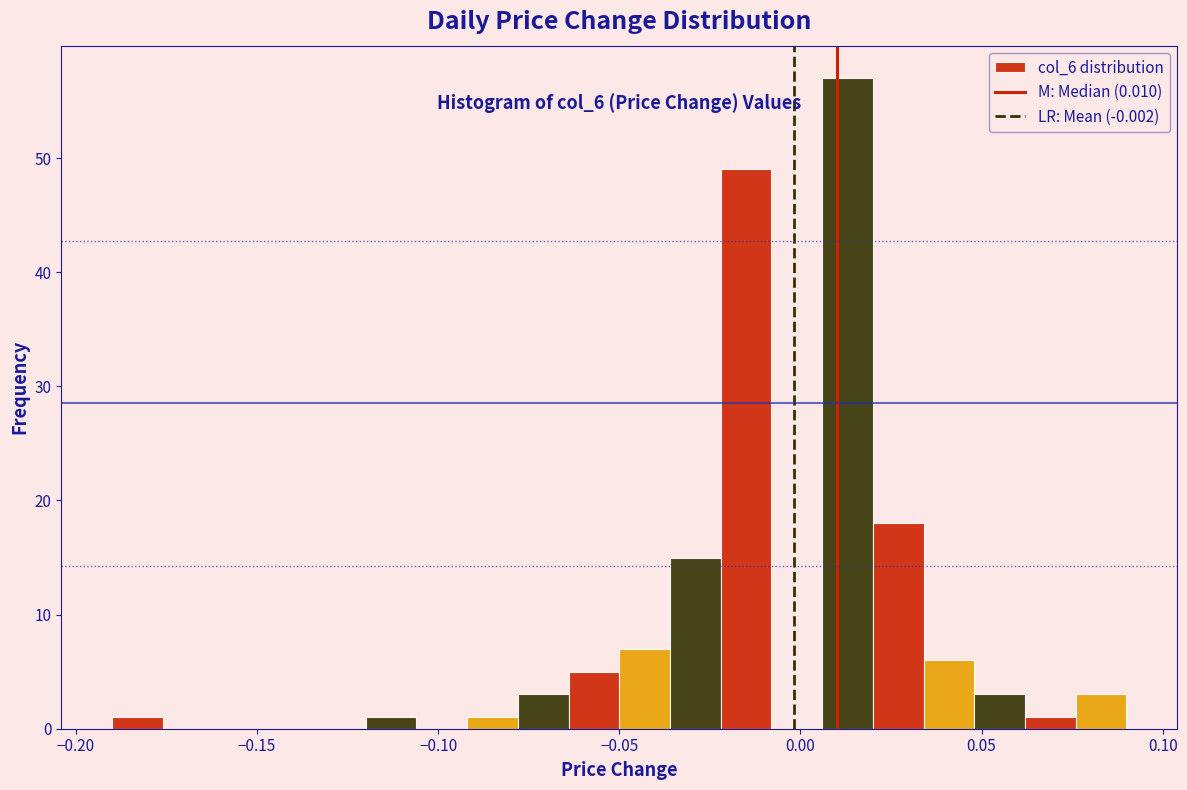

Read against the x-axis, roughly where is the centre of the tallest bar?

0.015